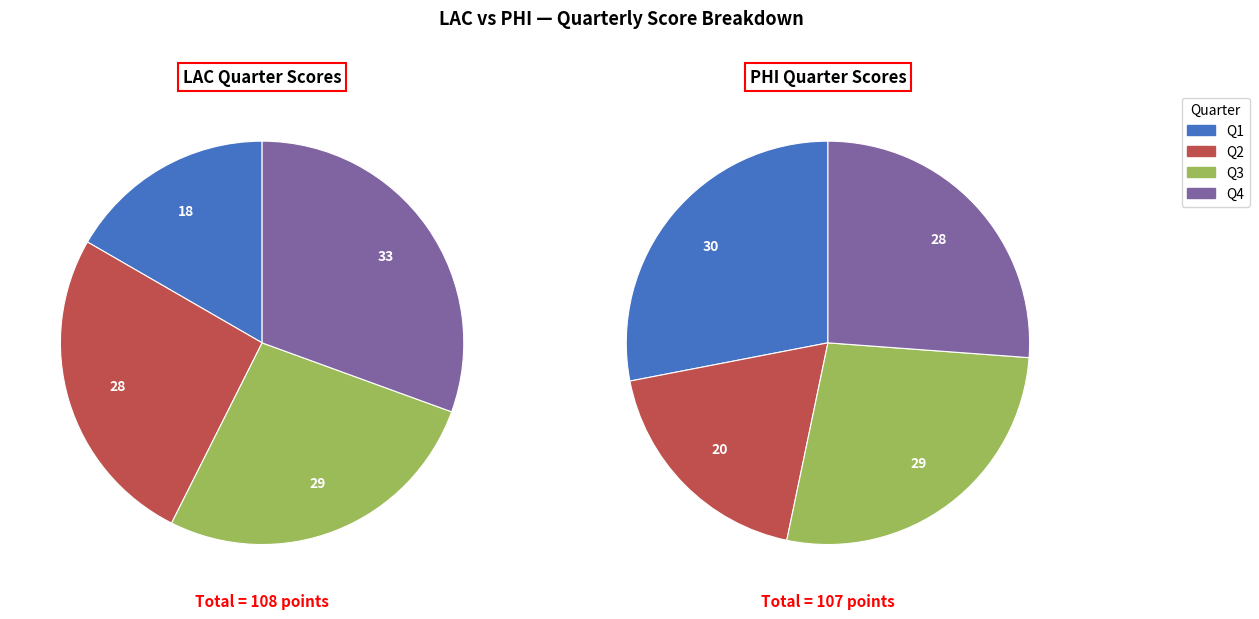

Rank the series at PHI from lowest to highest value.

Q2, Q4, Q3, Q1